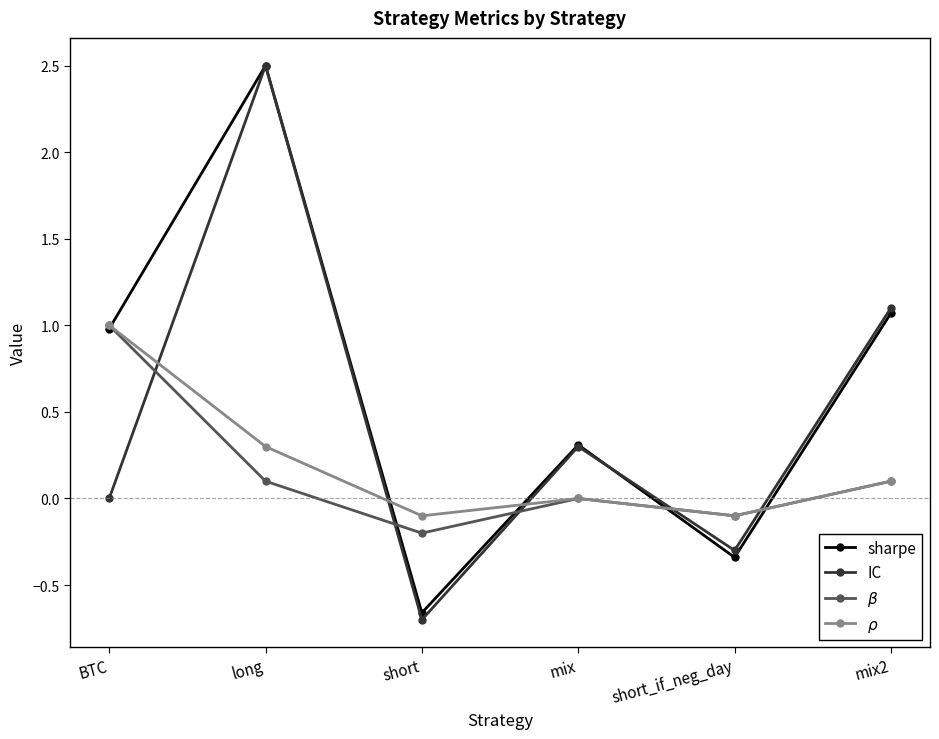

Which series has the widest spread of values?

IC